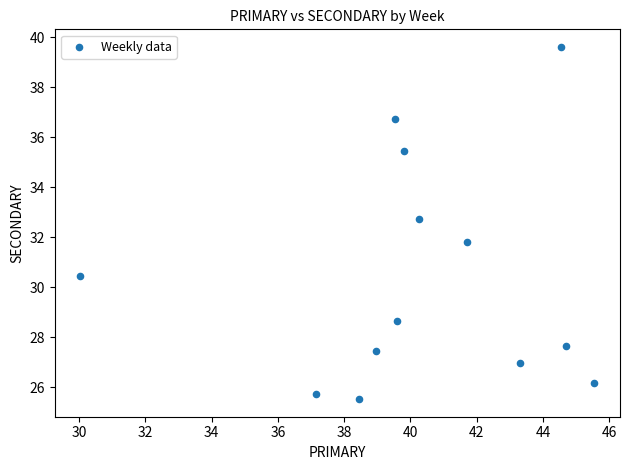

What is the range of X values (max minus min)?

15.5